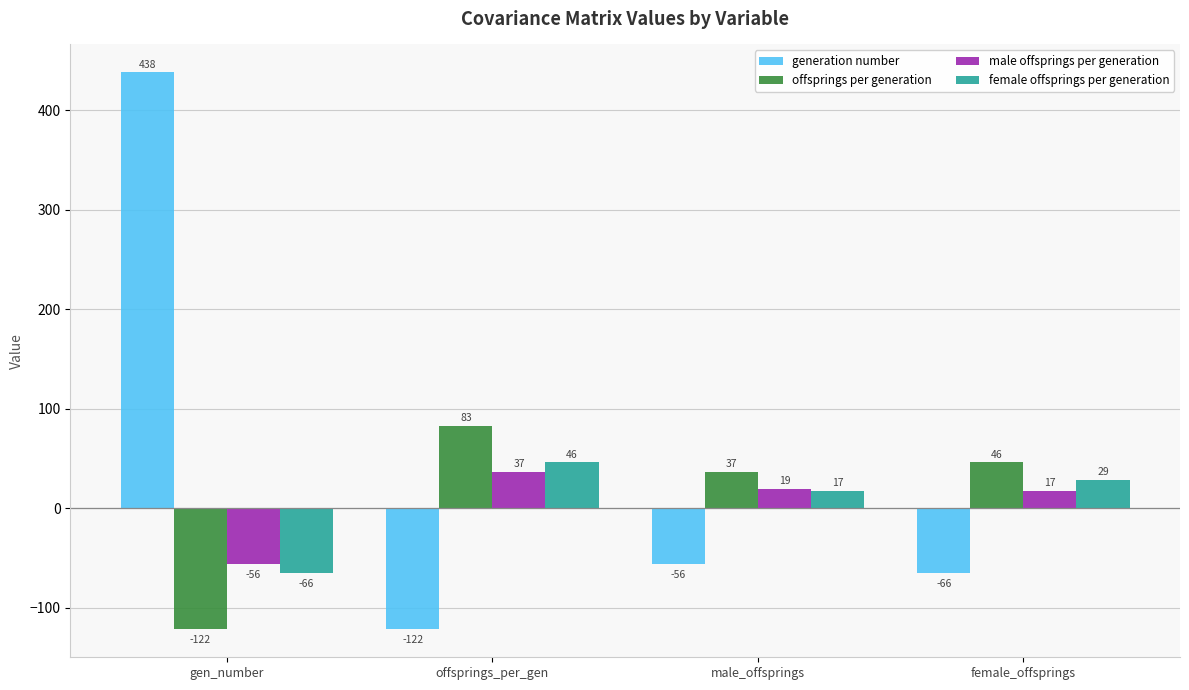

How many positive values does the offsprings per generation series have?

3